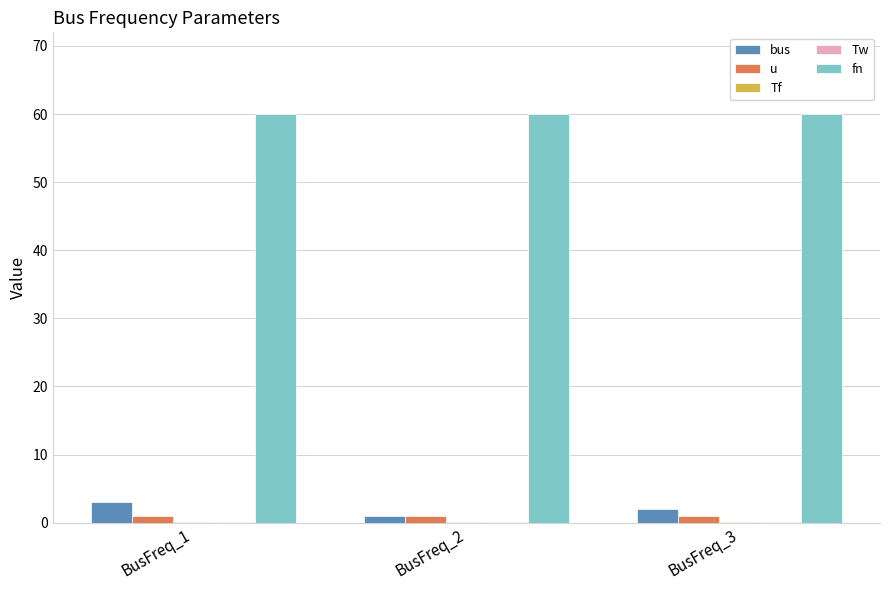

What is the highest value of the fn series?

60.0